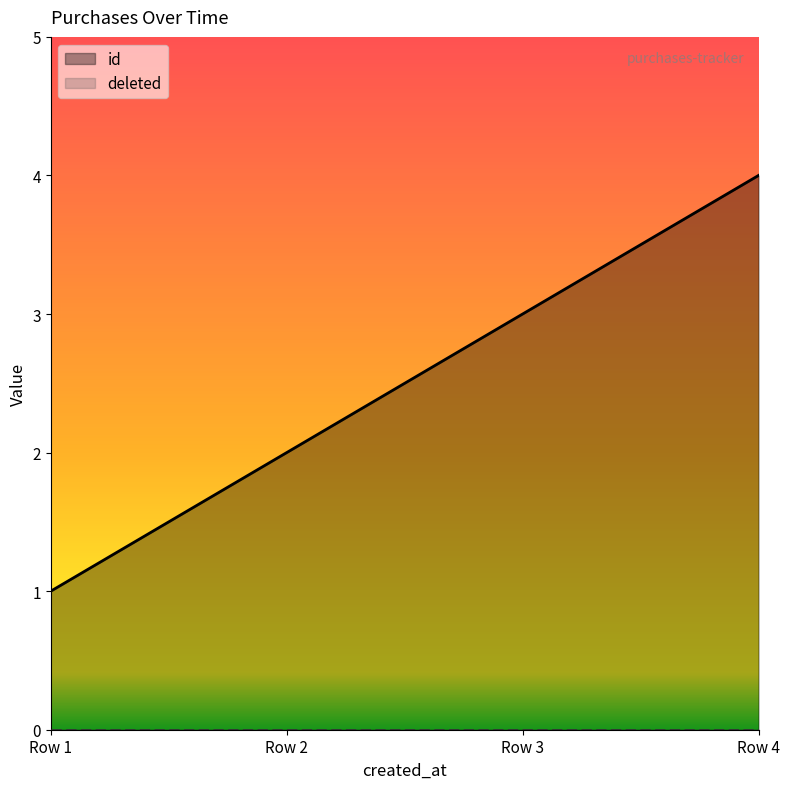

List the labels in order of id value, smallest first.

Row 1, Row 2, Row 3, Row 4